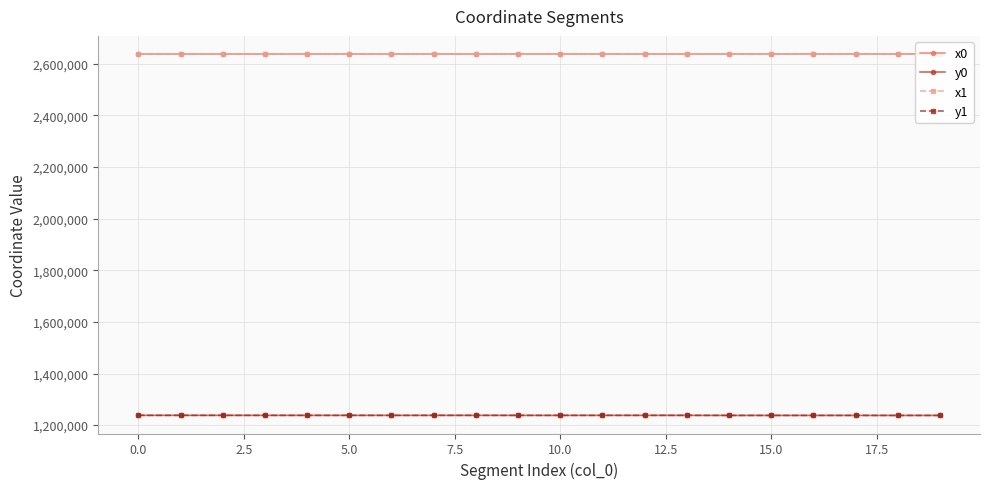

What is the sum of all y0 values?

24754977.8